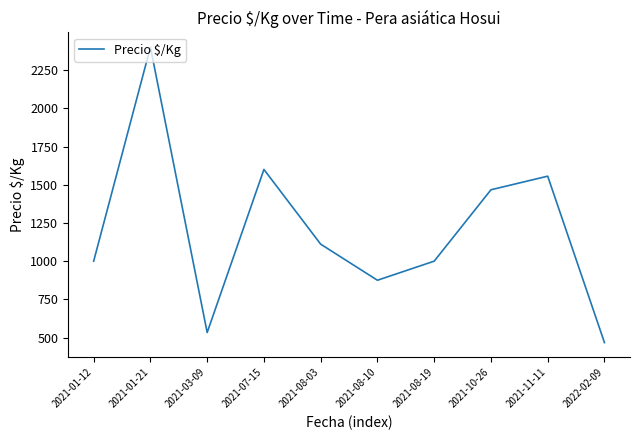

What is the difference between the maximum and minimum values?

1933